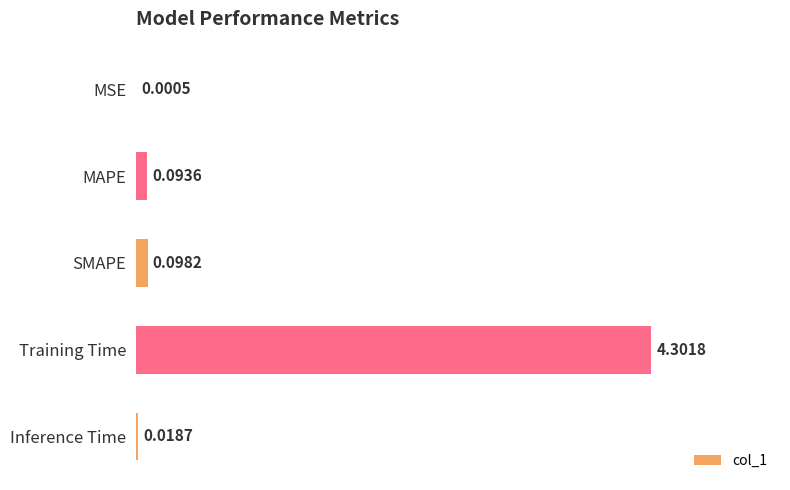

What is the change in value from MSE to MAPE?

+0.1